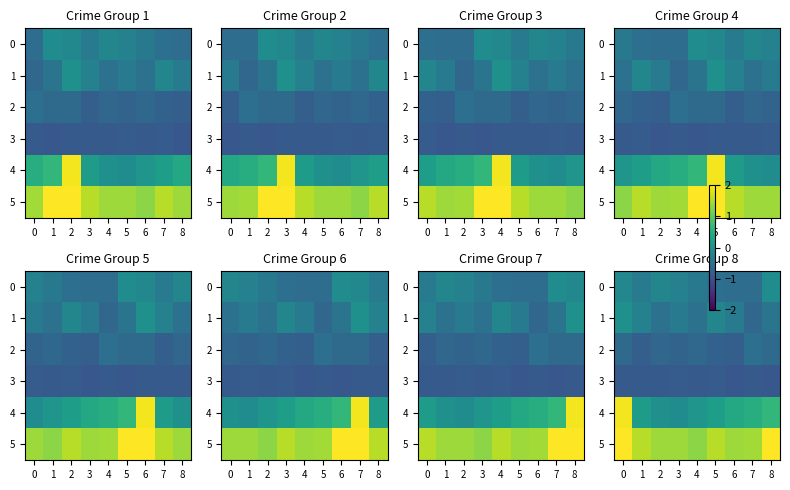

True or false: 0 has a value of -0.9 at 7.

False